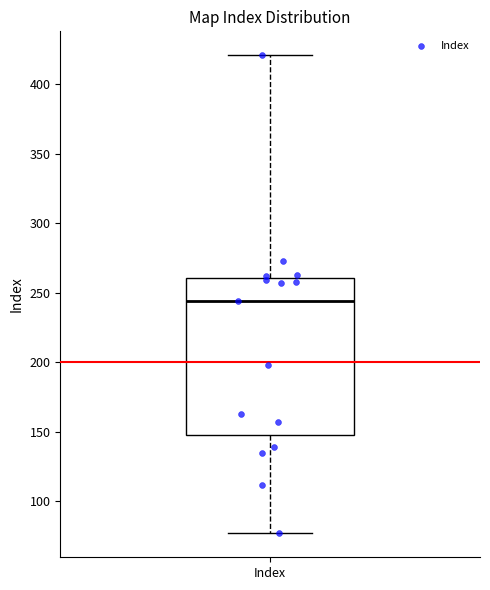

Transcribe this box plot: give where the median line is, the range the box spans, and where the two whiskers end, as read against the y-axis. The values are not printed on the chart, so give them approximately, as read against the axis.

median 245, box 150 to 260, whiskers 75 to 420